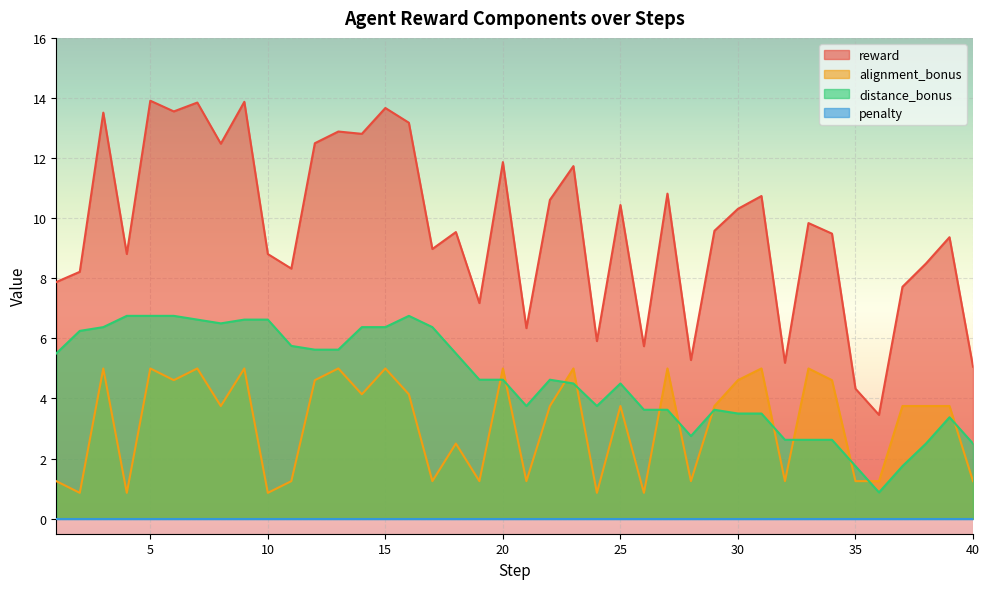

Is it true that reward equals 23.9 at 15?

False